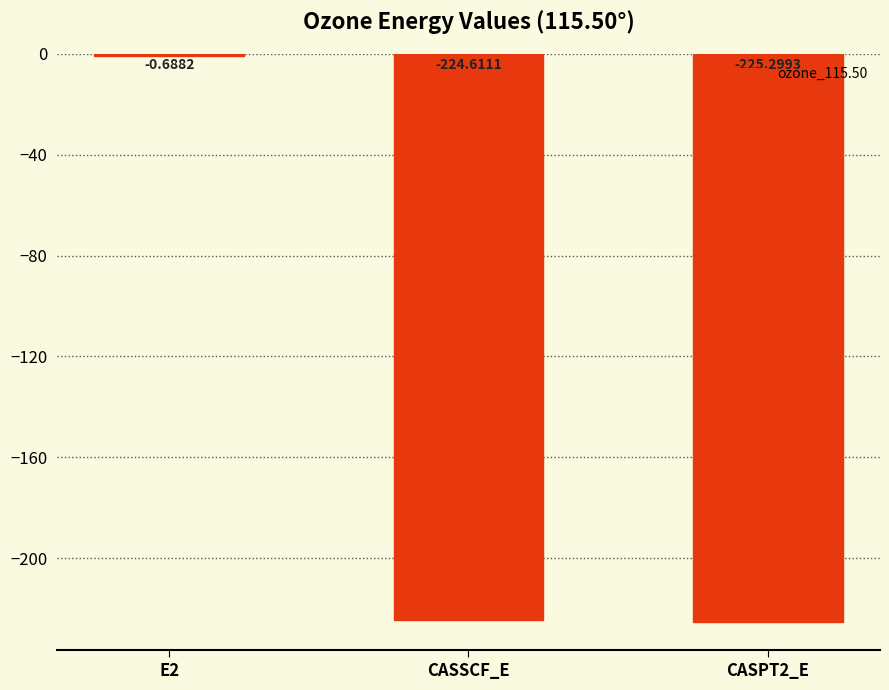

Are the bars grouped side by side (vs. stacked)?

No